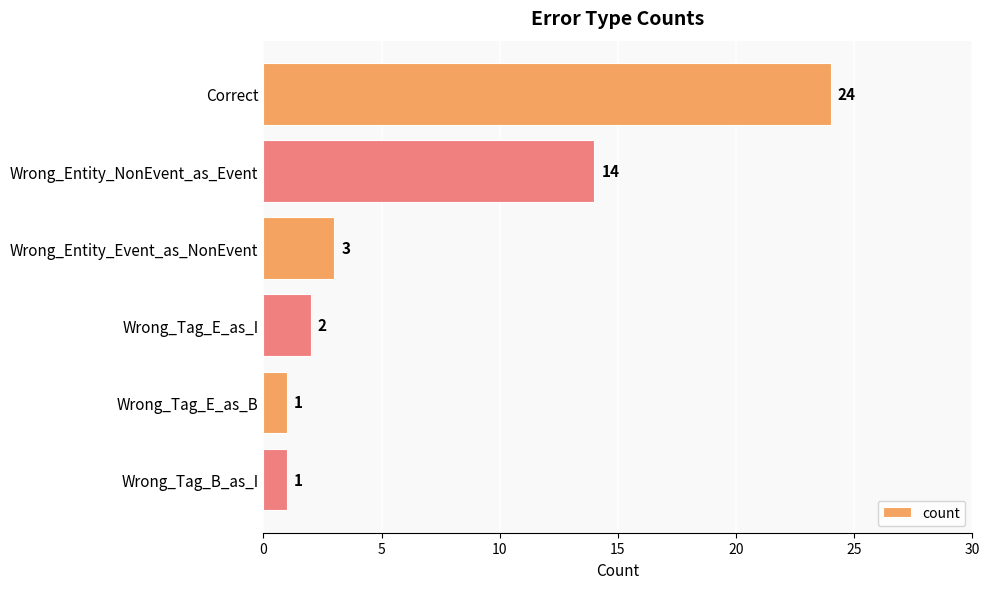

What is the greatest value displayed?

24